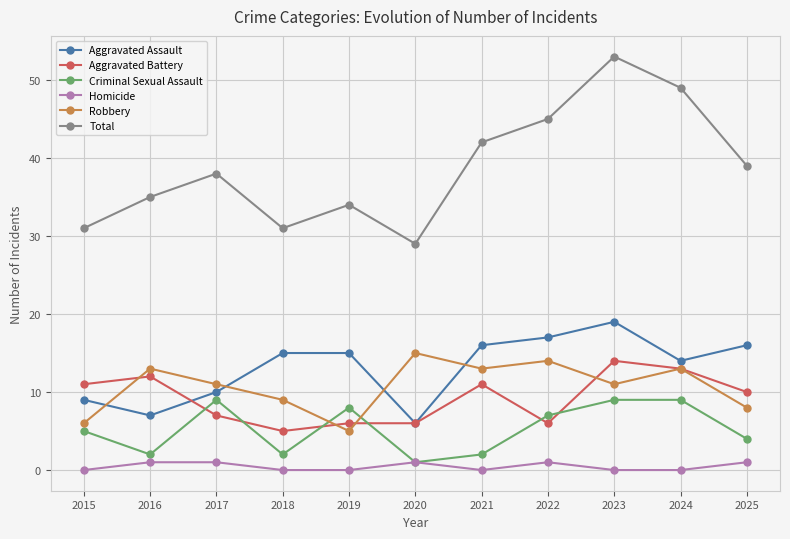

At which category does Total reach its first local peak?

2017